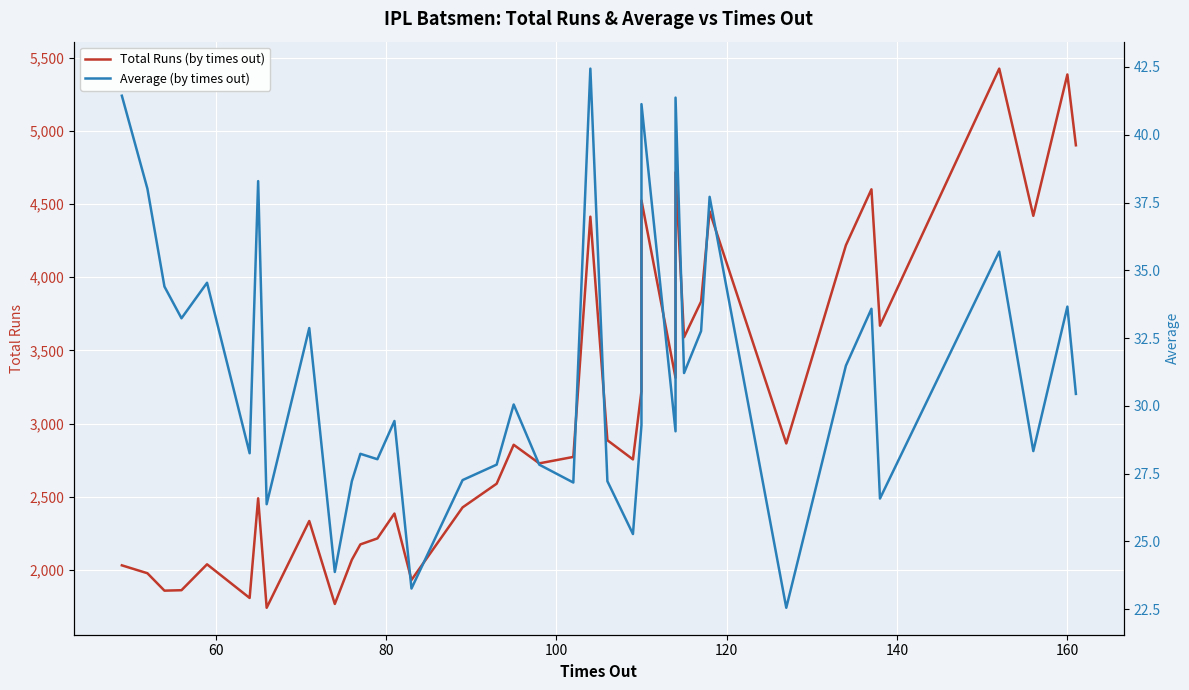

What is the smallest value displayed?

22.6